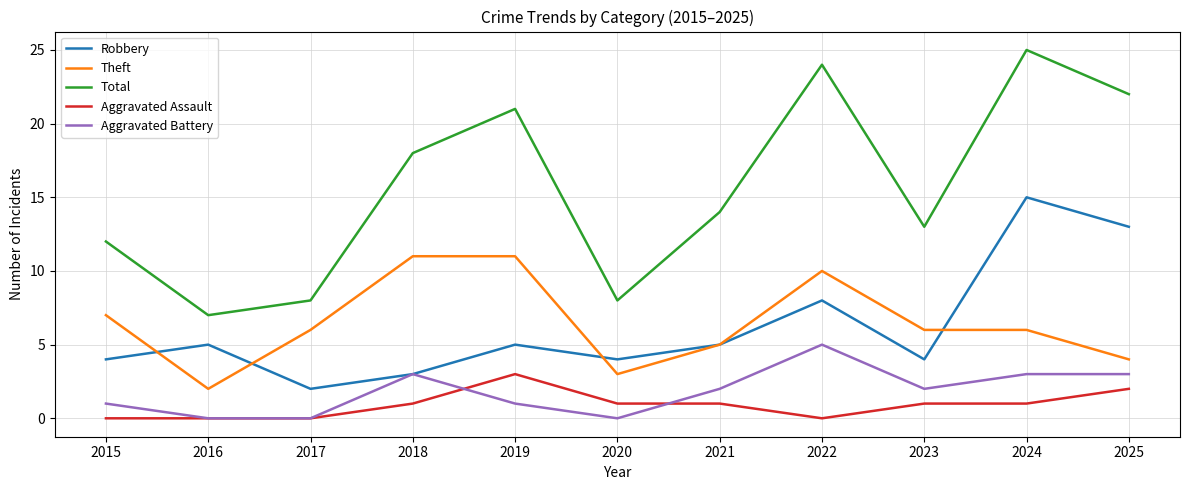

How many lines are shown in the chart?

5